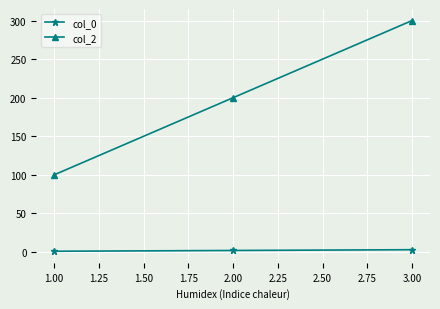

Is the value of col_0 at 3.00 greater than the value of col_2 at 1.00?

No